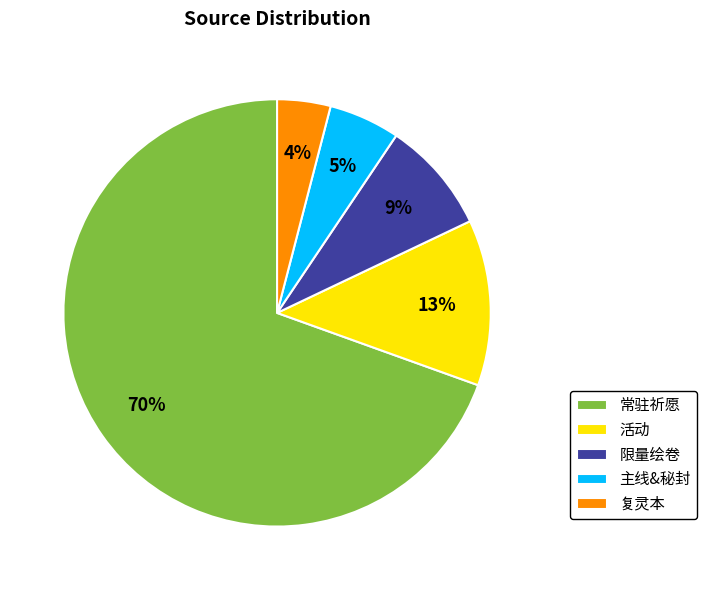

Which category accounts for the majority?

常驻祈愿